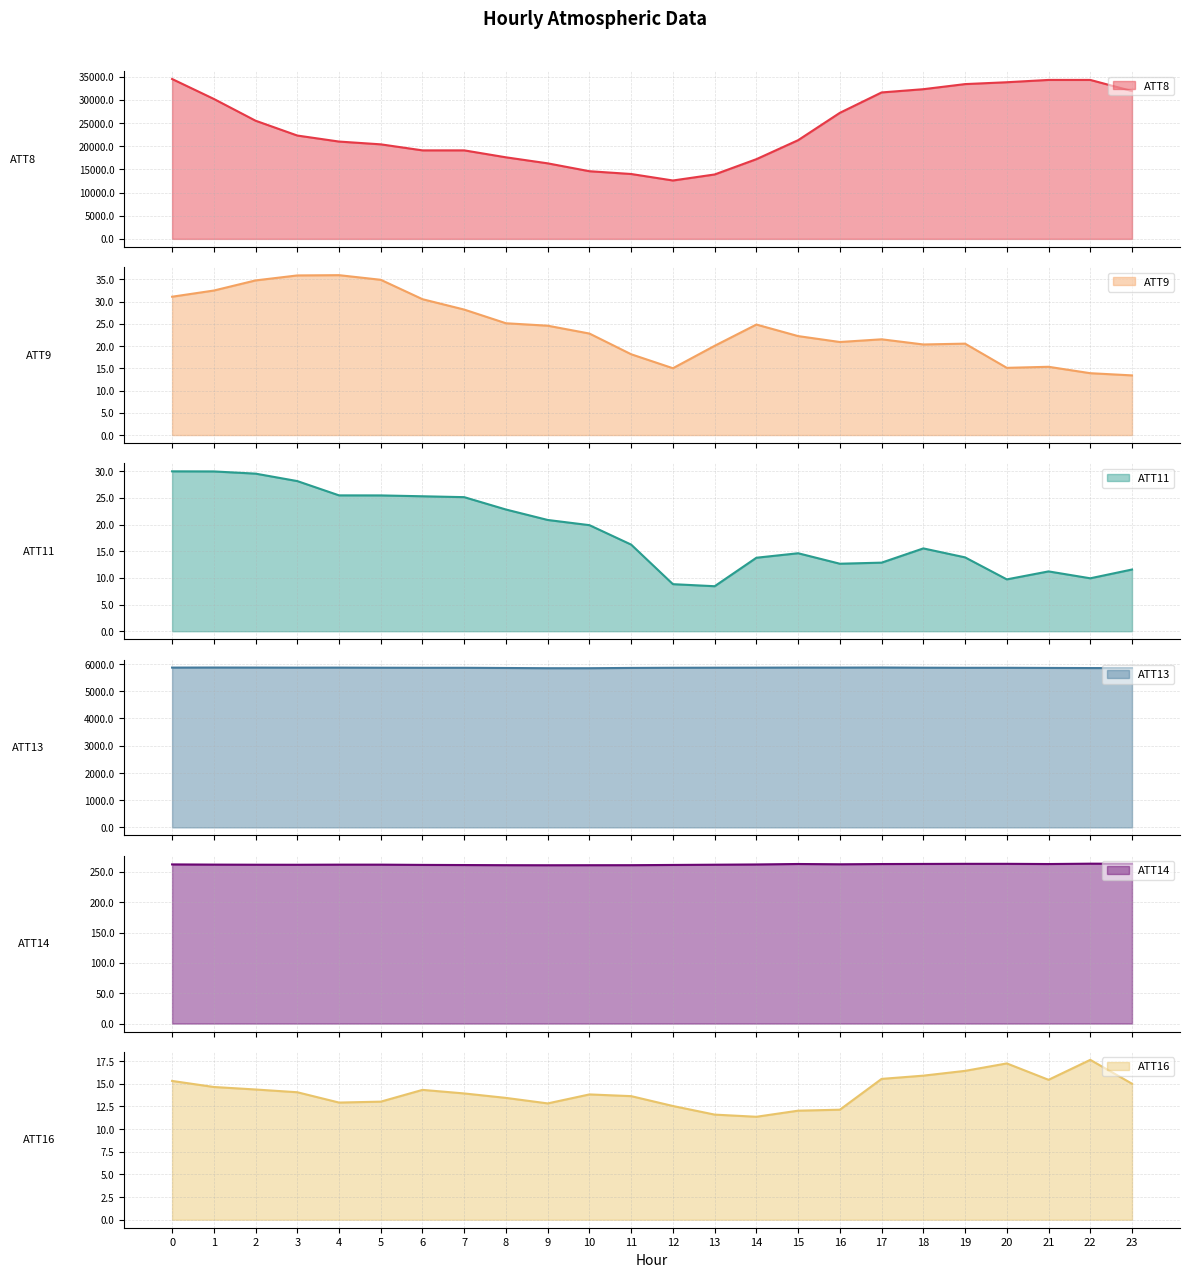

How many interior local peaks does the ATT13 series have?

6